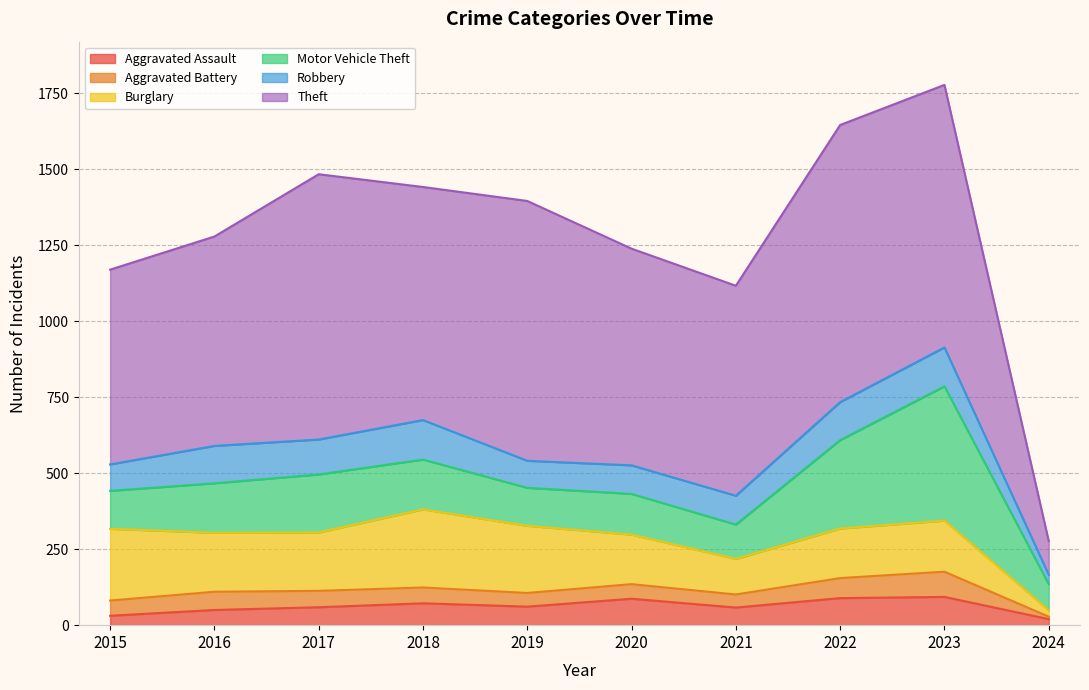

Reading right to left, extract all data points from this chart.

Aggravated Assault: 20	93	89	58	87	61	72	59	50	31
Aggravated Battery: 8	83	66	43	48	45	52	54	60	50
Burglary: 21	168	163	117	163	221	257	192	194	236
Motor Vehicle Theft: 86	442	291	113	134	125	164	191	163	125
Robbery: 31	128	125	95	94	89	130	115	123	87
Theft: 111	864	912	691	713	855	767	873	689	641